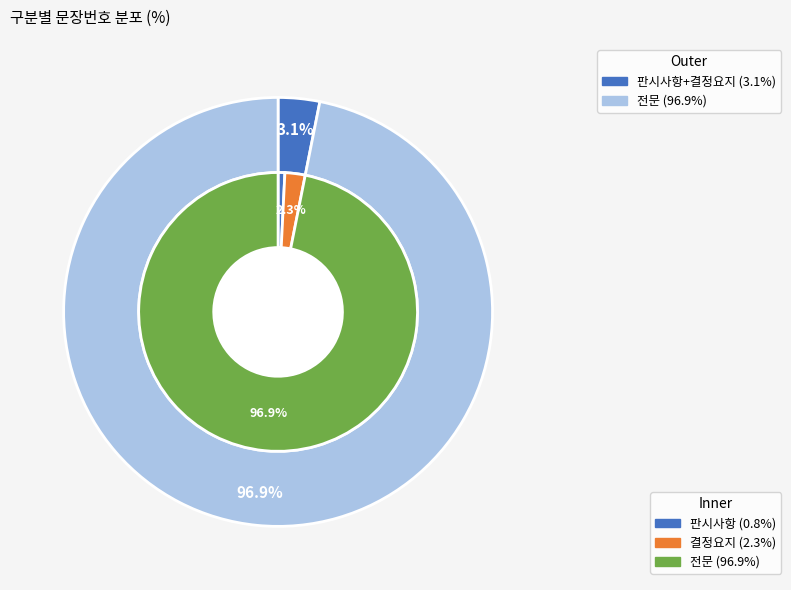

Does 전문 account for over 50% of the chart?

Yes